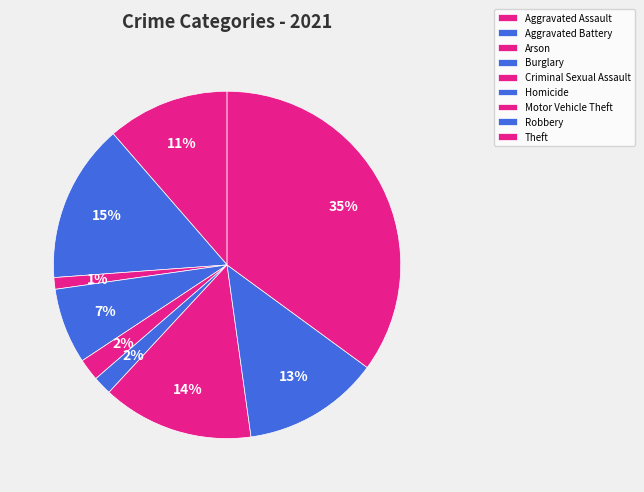

The Criminal Sexual Assault slice represents 8% of the pie. True or false?

False